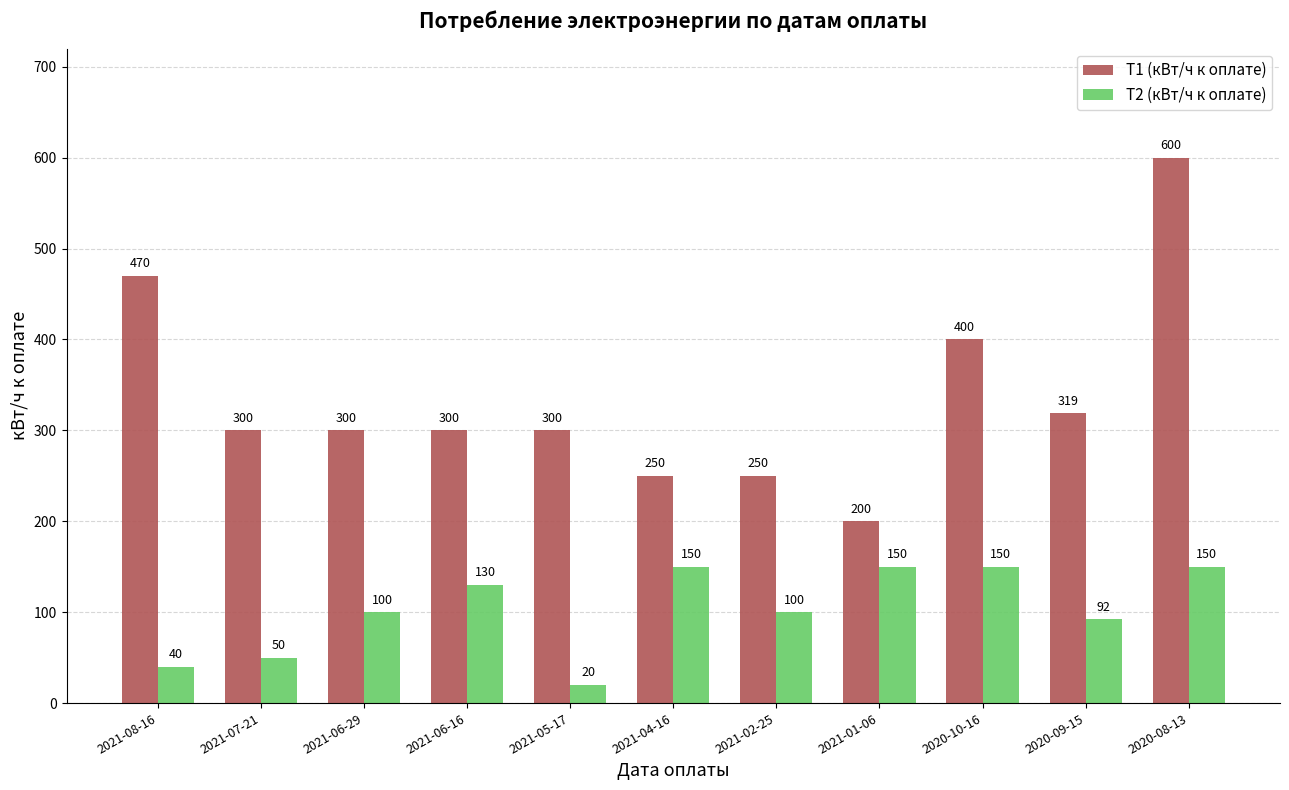

What is the highest value of the T2 (кВт/ч к оплате) series?

150